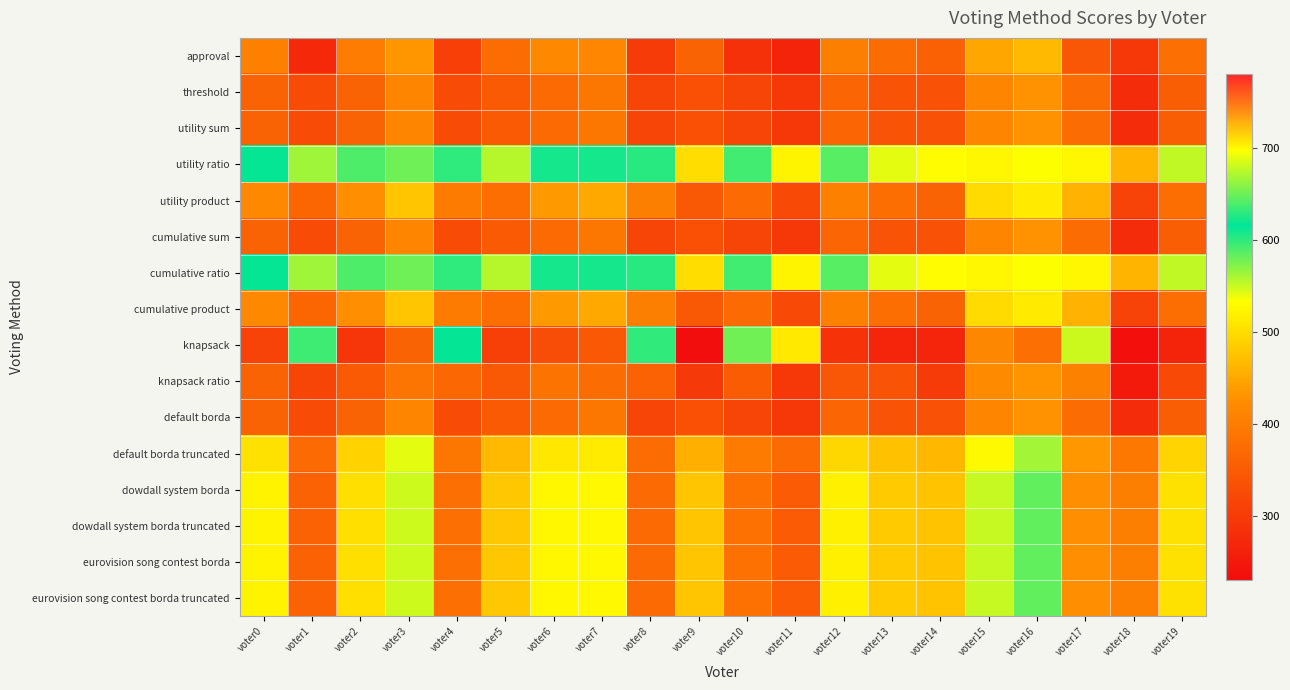

Which series has the largest range (max minus min)?

knapsack